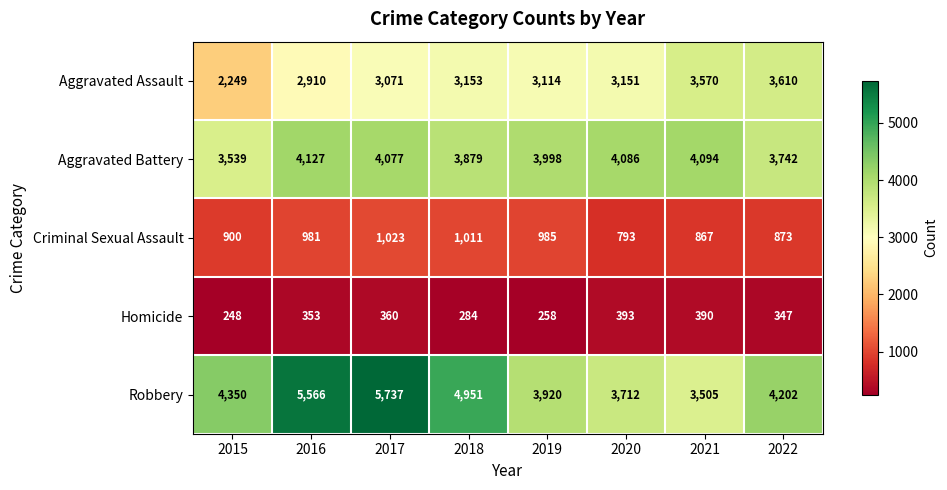

Rank the series by their maximum value, from lowest to highest.

Homicide, Criminal Sexual Assault, Aggravated Assault, Aggravated Battery, Robbery